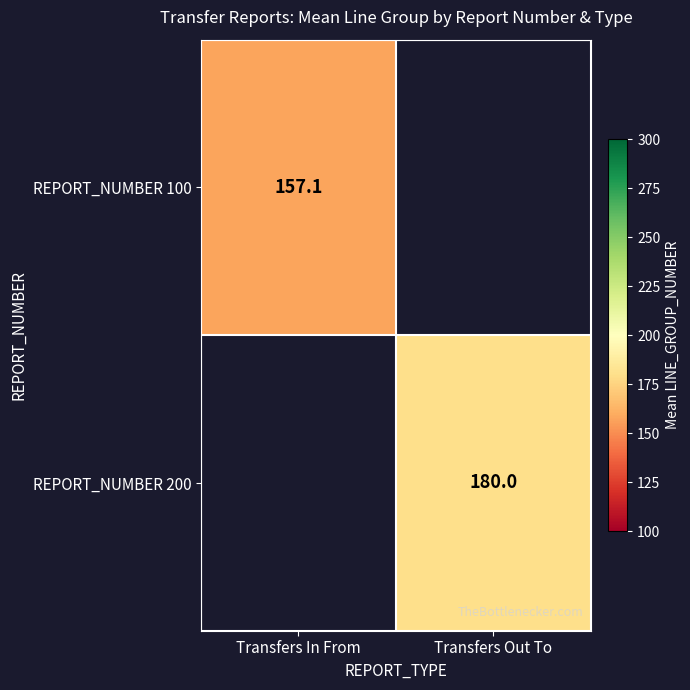

Which series has the widest spread of values?

REPORT_NUMBER 100